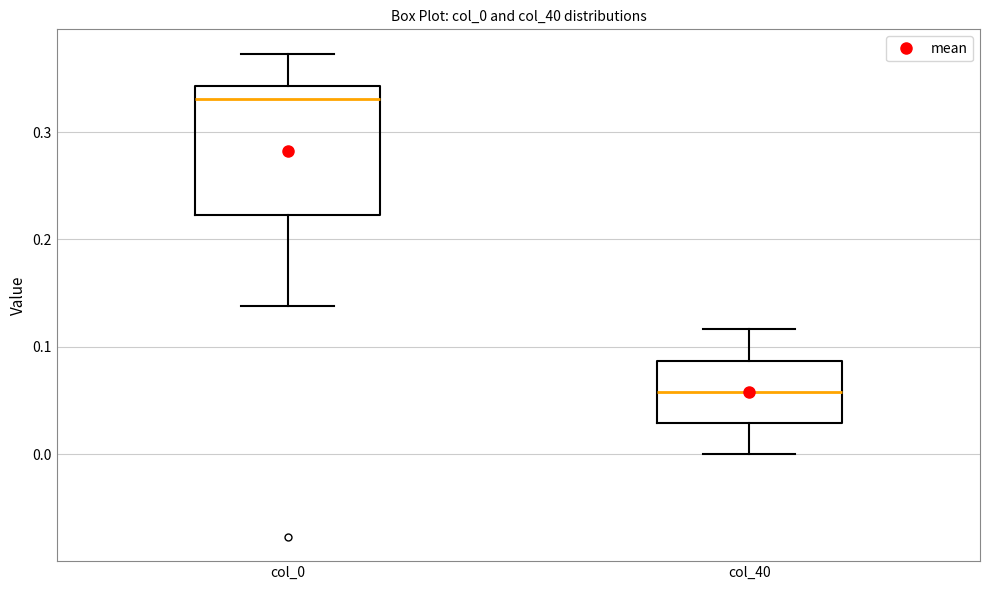

Which box has the highest median line?

col_0